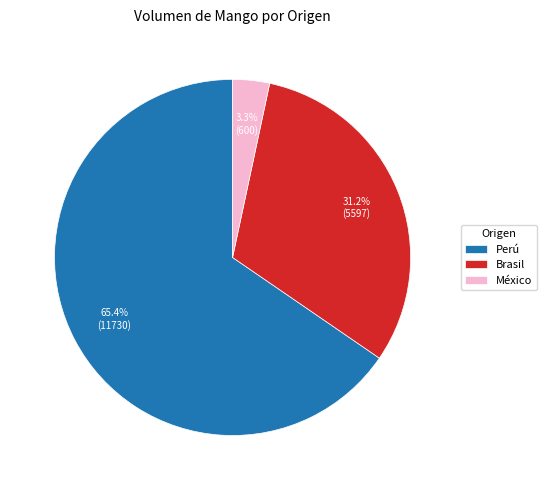

To the nearest percent, what is the combined percentage of Brasil and Perú?

97%